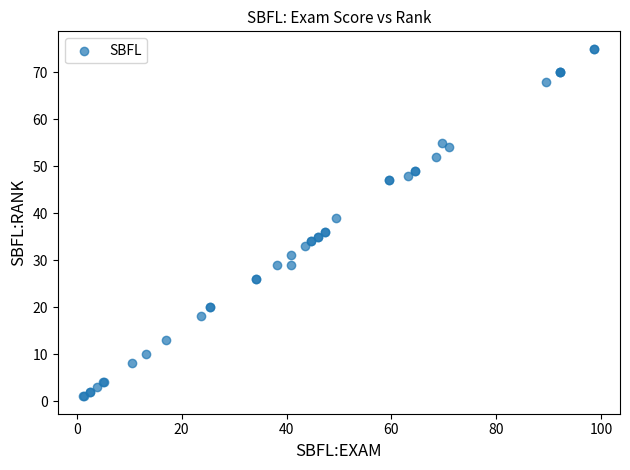

What Y value in the scatter plot is closest to 38?

39